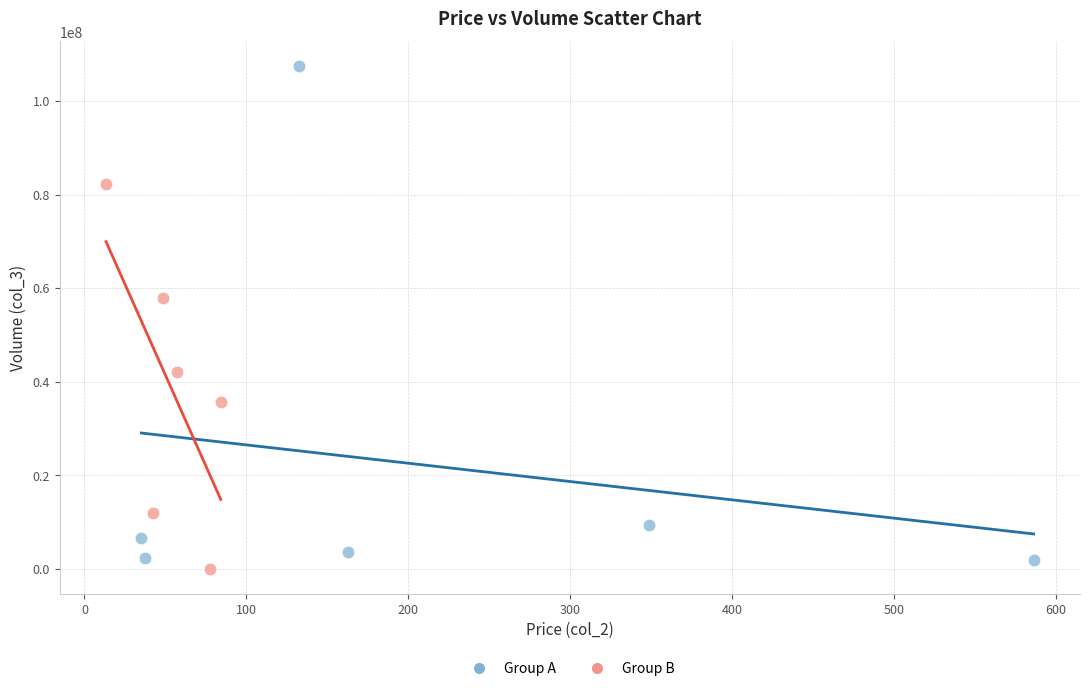

Which series has the widest spread of Y values?

Group A